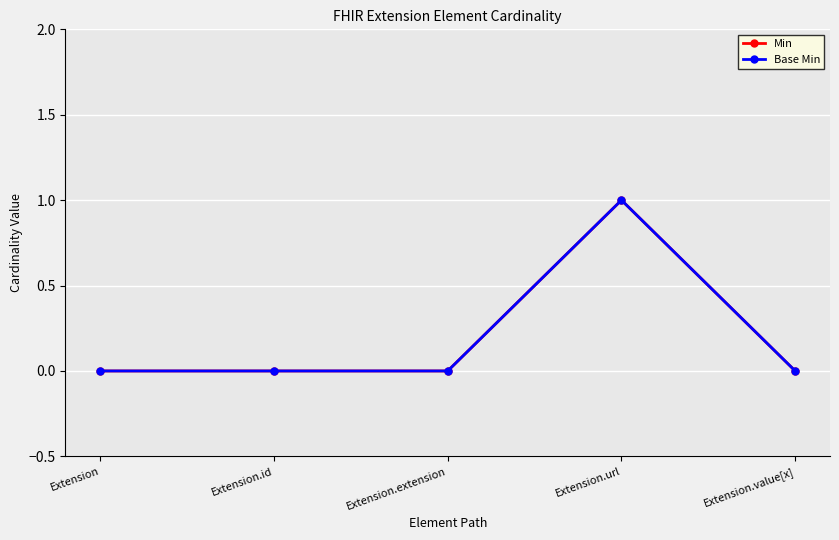

What are all the series names shown in the legend?

Min, Base Min